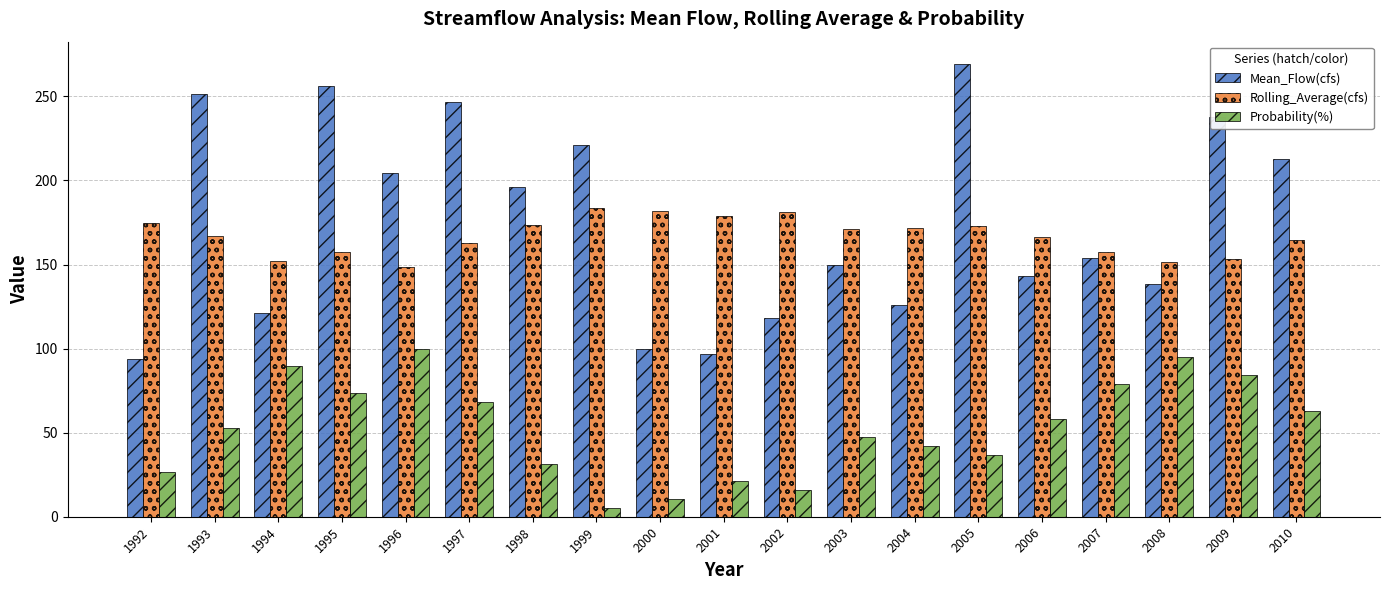

At how many categories does at least one series exceed 82?

19